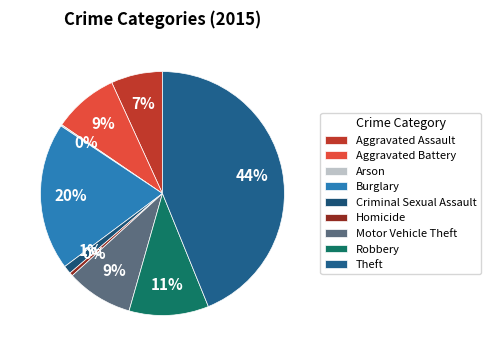

Which has a higher value, Motor Vehicle Theft or Arson?

Motor Vehicle Theft